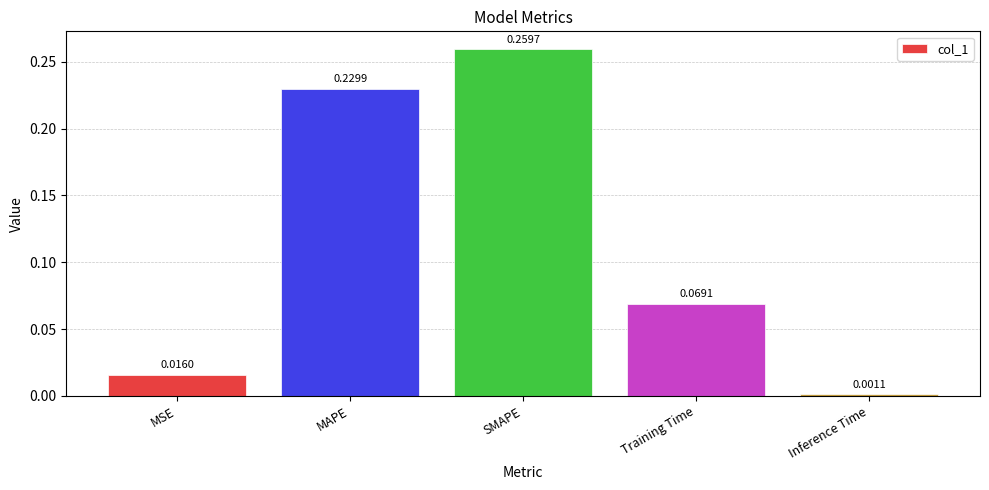

Between MAPE and MSE, which is larger?

MAPE